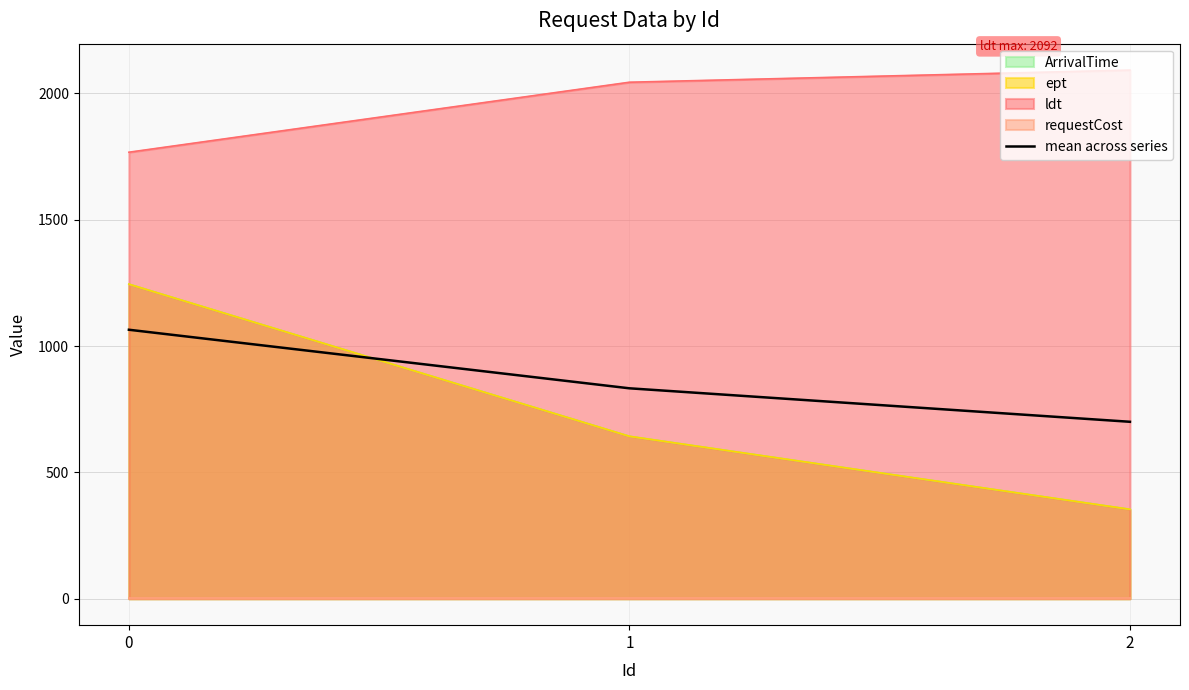

True or false: the data shows 1064.5 at 0.

True